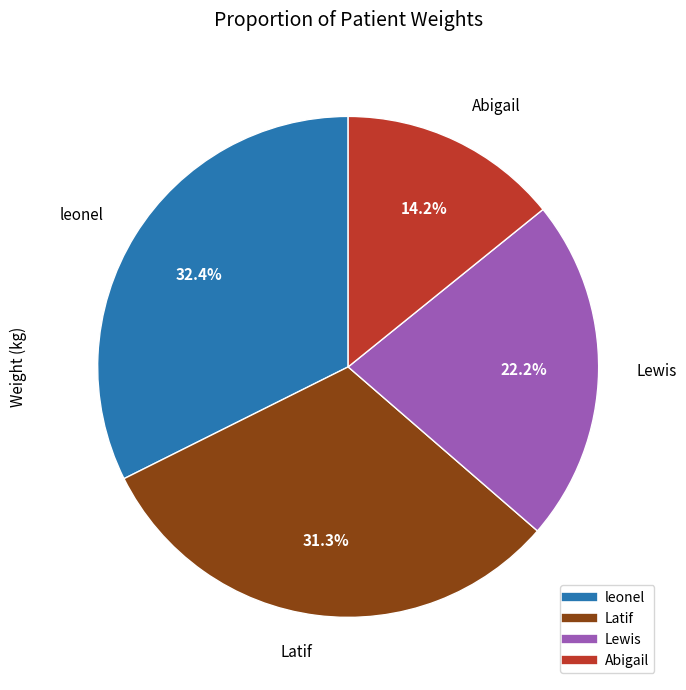

Is it true that Abigail is 14% of the pie?

True